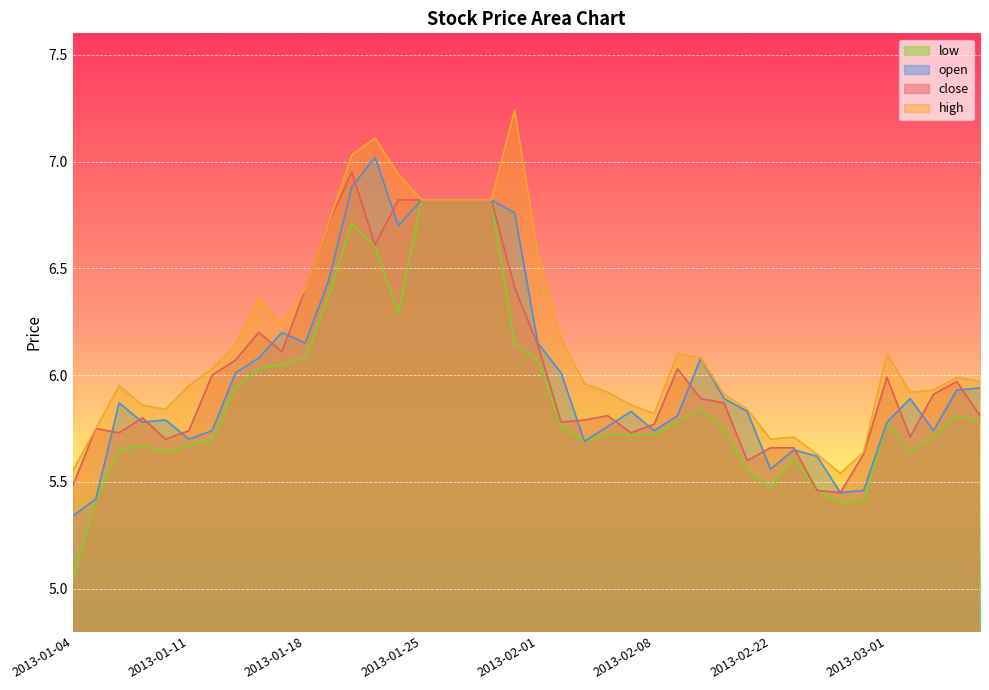

The value of low at 2013-01-11 is 5.7. True or false?

True